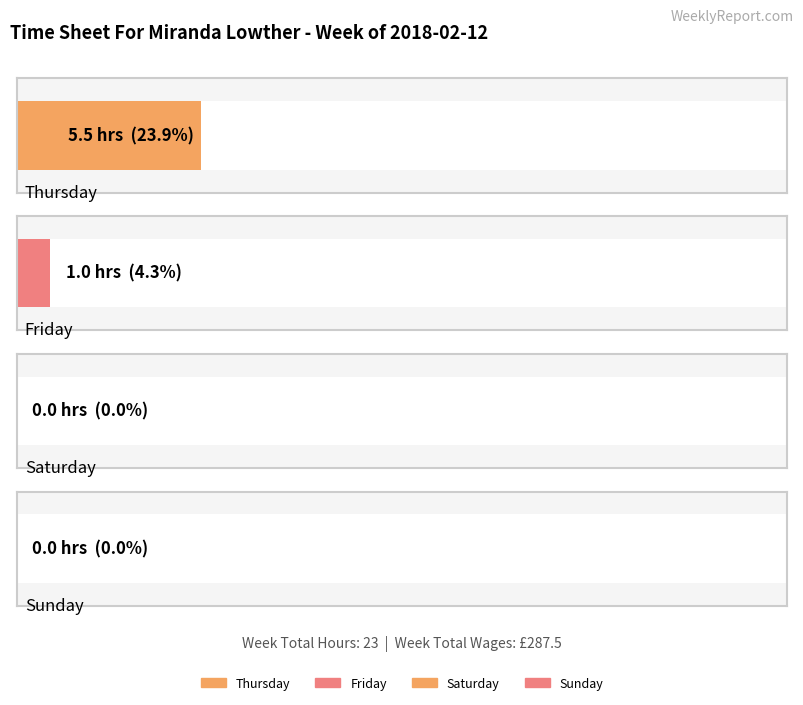

Reading left to right, extract all data points from this chart.

Thursday=5.5	Friday=1.0	Saturday=0.0	Sunday=0.0